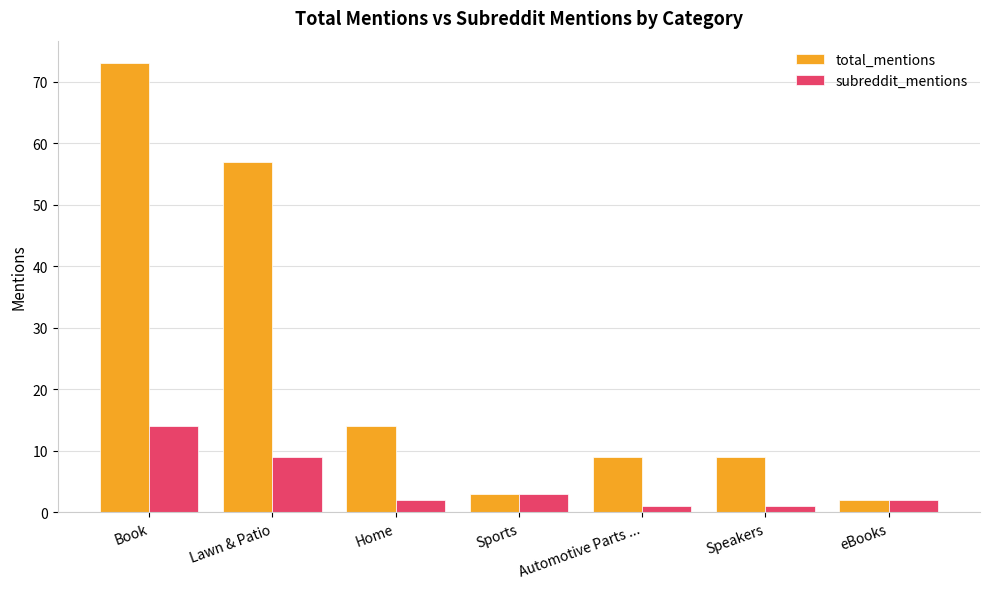

Reading left to right, transcribe all the data shown in this chart.

total_mentions: 73	57	14	3	9	9	2
subreddit_mentions: 14	9	2	3	1	1	2